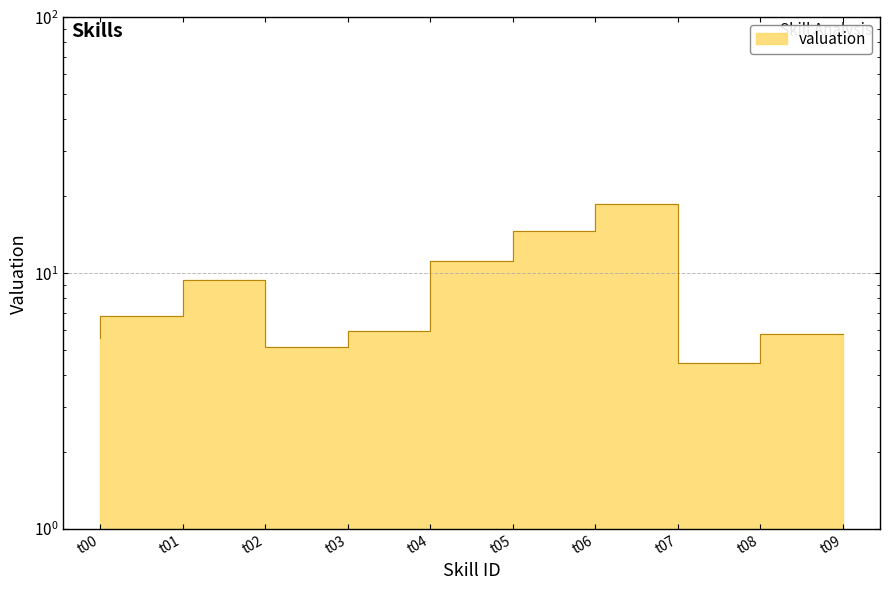

How many points are higher than both their immediate neighbors (excluding endpoints)?

2